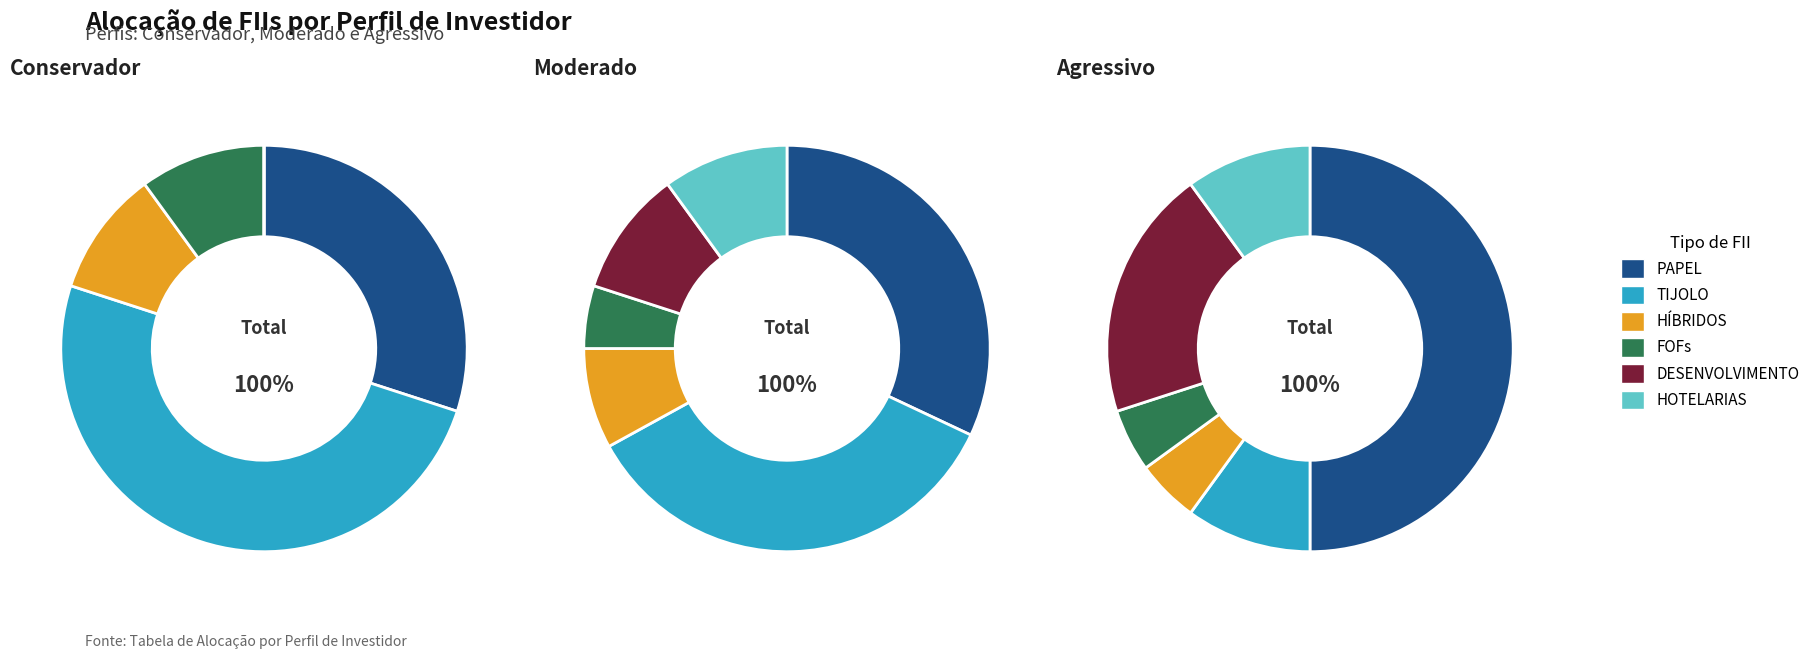

How many slices are in this pie chart?

6